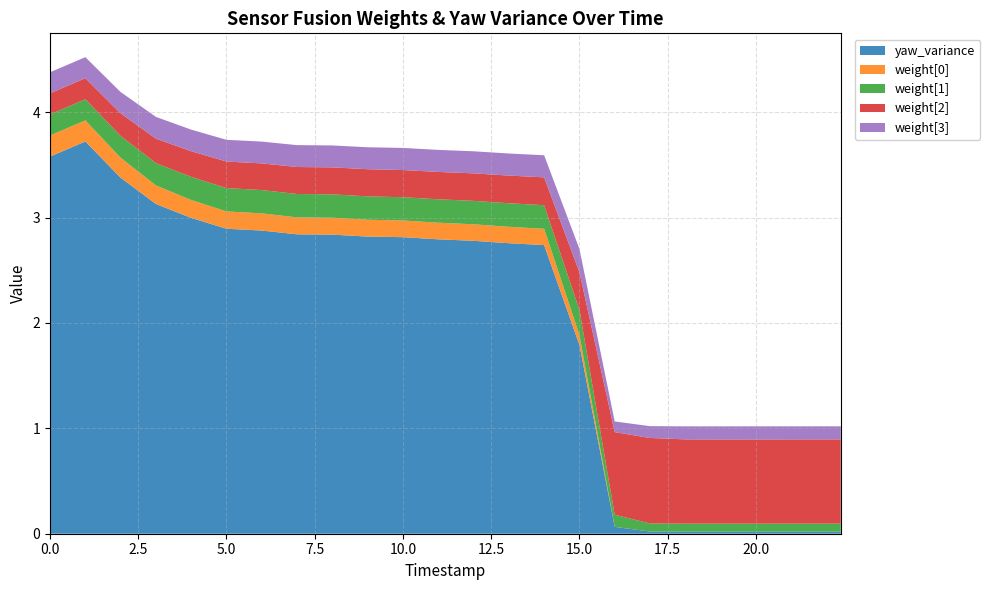

Reading left to right, what are all the values shown in this chart?

yaw_variance: 24511000=3.6	24523000=3.6	25512000=3.7	26503000=3.4	27512000=3.1	28503000=3.0	29511000=2.9	30511000=2.9	31504000=2.8	32514000=2.8	33514000=2.8	34511000=2.8	35501000=2.8	36502000=2.8	37501000=2.8	38512000=2.7	39512000=1.8	40512000=0.1	41508000=0.0	42509000=0.0	43510000=0.0	44508000=0.0	45507000=0.0	46507000=0.0	46917000=0.0
weight[0]: 24511000=0.2	24523000=0.2	25512000=0.2	26503000=0.2	27512000=0.2	28503000=0.2	29511000=0.2	30511000=0.2	31504000=0.2	32514000=0.2	33514000=0.2	34511000=0.2	35501000=0.2	36502000=0.2	37501000=0.2	38512000=0.2	39512000=0.1	40512000=0.0	41508000=0.0	42509000=0.0	43510000=0.0	44508000=0.0	45507000=0.0	46507000=0.0	46917000=0.0
weight[1]: 24511000=0.2	24523000=0.2	25512000=0.2	26503000=0.2	27512000=0.2	28503000=0.2	29511000=0.2	30511000=0.2	31504000=0.2	32514000=0.2	33514000=0.2	34511000=0.2	35501000=0.2	36502000=0.2	37501000=0.2	38512000=0.2	39512000=0.2	40512000=0.1	41508000=0.1	42509000=0.1	43510000=0.1	44508000=0.1	45507000=0.1	46507000=0.1	46917000=0.1
weight[2]: 24511000=0.2	24523000=0.2	25512000=0.2	26503000=0.2	27512000=0.2	28503000=0.2	29511000=0.3	30511000=0.3	31504000=0.3	32514000=0.3	33514000=0.3	34511000=0.3	35501000=0.3	36502000=0.3	37501000=0.3	38512000=0.3	39512000=0.4	40512000=0.8	41508000=0.8	42509000=0.8	43510000=0.8	44508000=0.8	45507000=0.8	46507000=0.8	46917000=0.8
weight[3]: 24511000=0.2	24523000=0.2	25512000=0.2	26503000=0.2	27512000=0.2	28503000=0.2	29511000=0.2	30511000=0.2	31504000=0.2	32514000=0.2	33514000=0.2	34511000=0.2	35501000=0.2	36502000=0.2	37501000=0.2	38512000=0.2	39512000=0.2	40512000=0.1	41508000=0.1	42509000=0.1	43510000=0.1	44508000=0.1	45507000=0.1	46507000=0.1	46917000=0.1